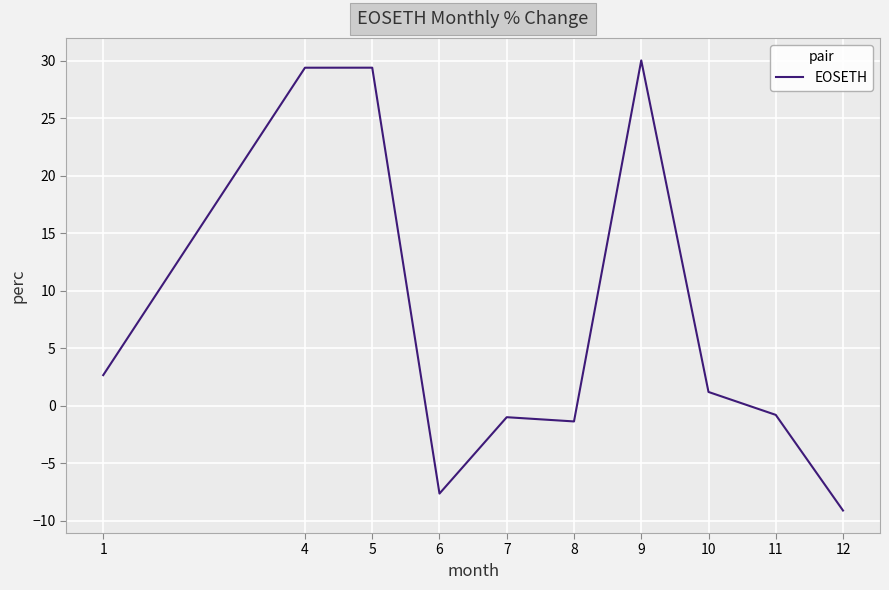

What is the sum of all values?

72.8